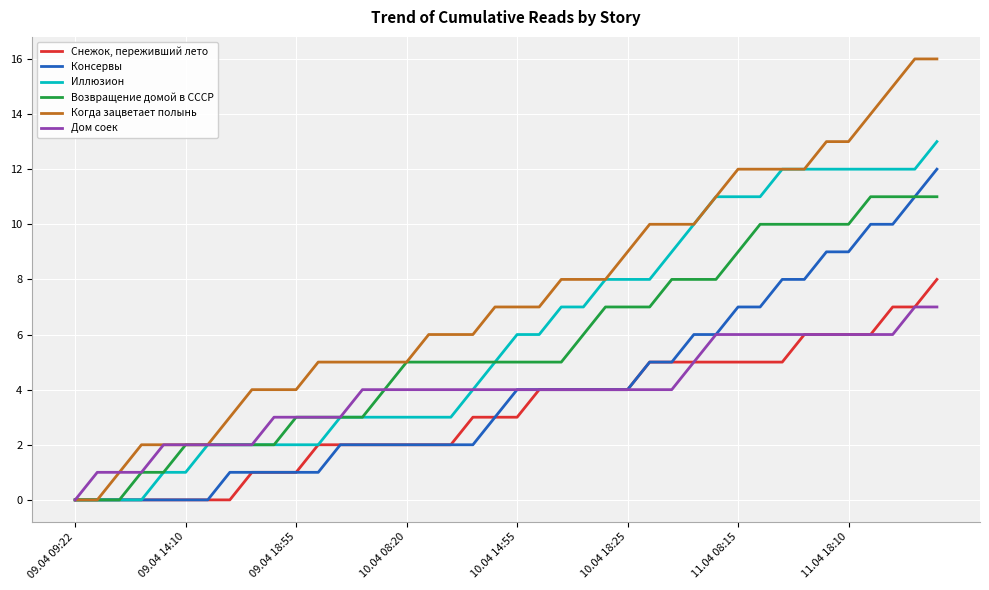

Which series has the largest total across all categories?

Когда зацветает полынь